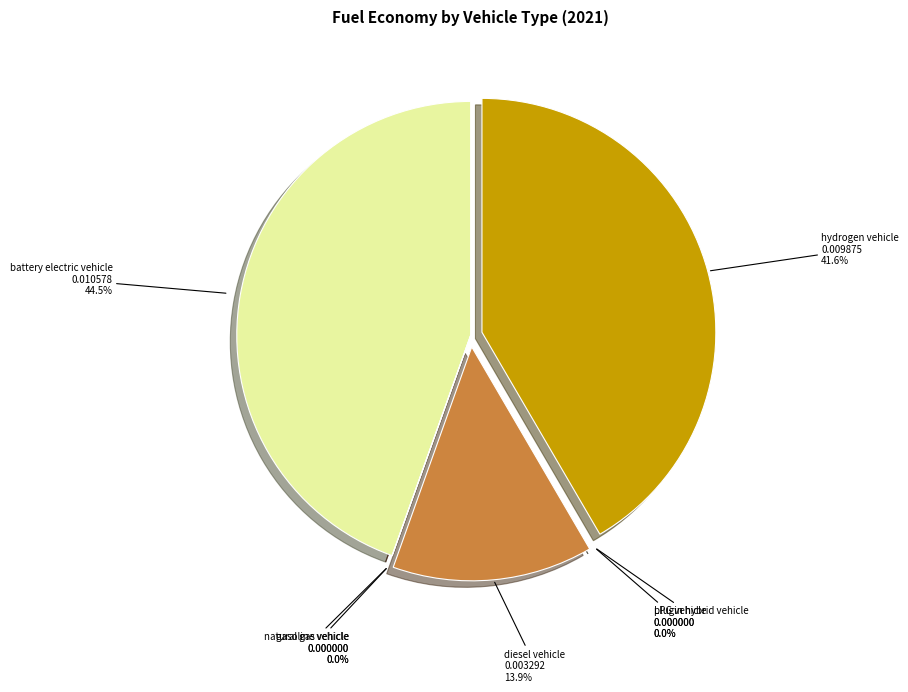

To the nearest percent, what is the difference between the largest and smallest slice percentages?

45%